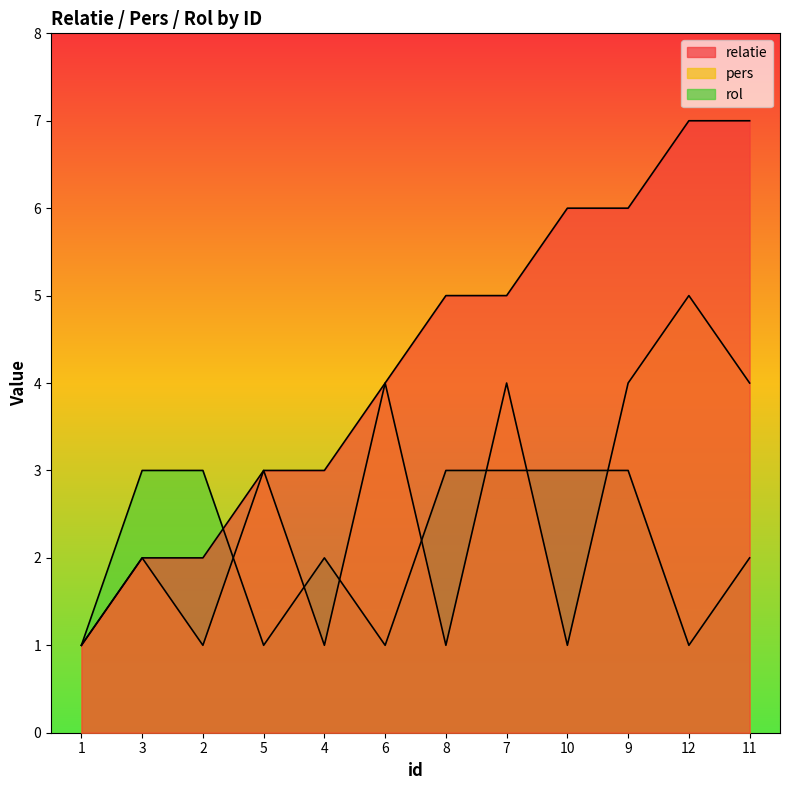

What is the label of the 5th point from the right?

7